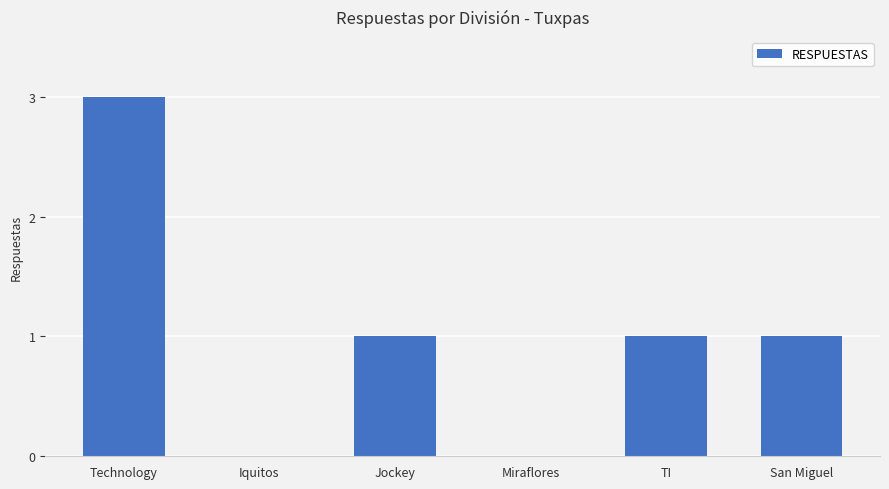

At which label does the data first exceed 1?

Technology